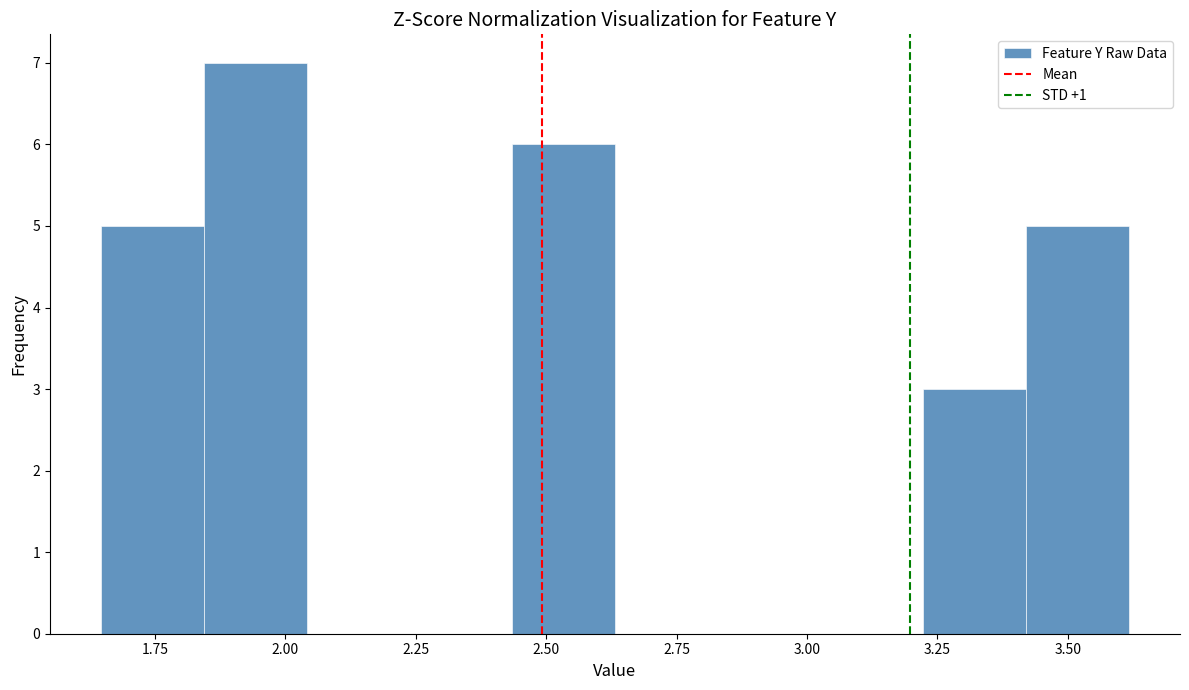

Around what value on the x-axis is the tallest bar? Give the approximate position of its centre, as read against the axis.

1.95